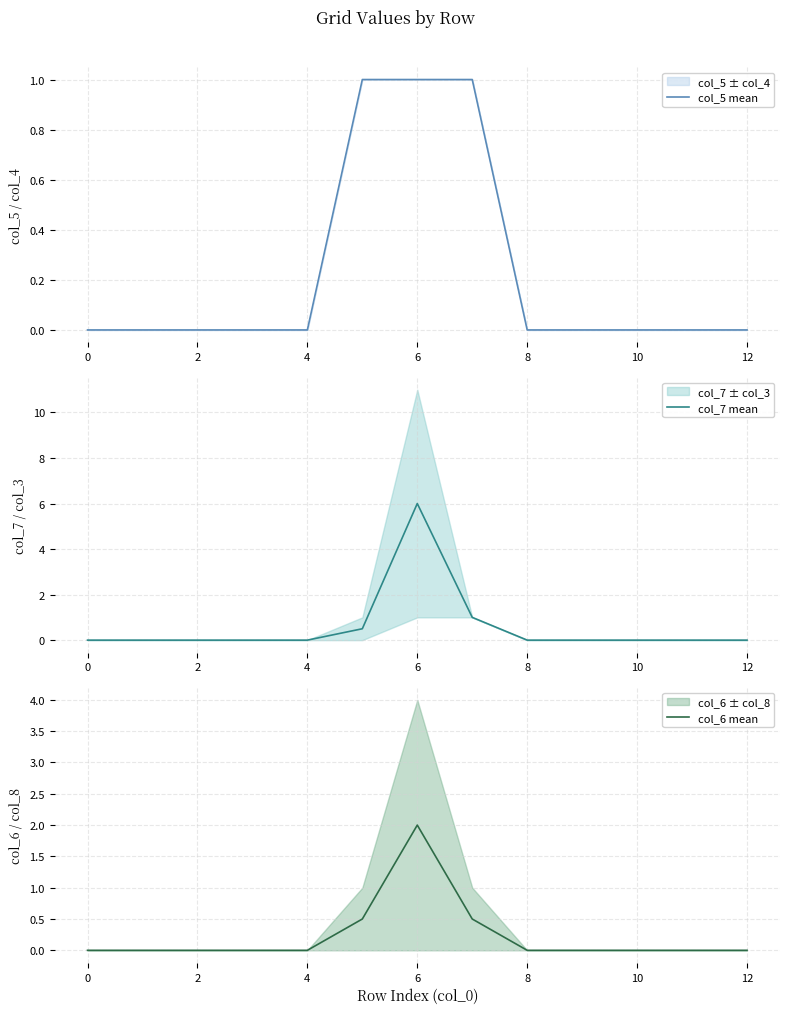

Is it true that col_5 mean equals 0 at 4?

True